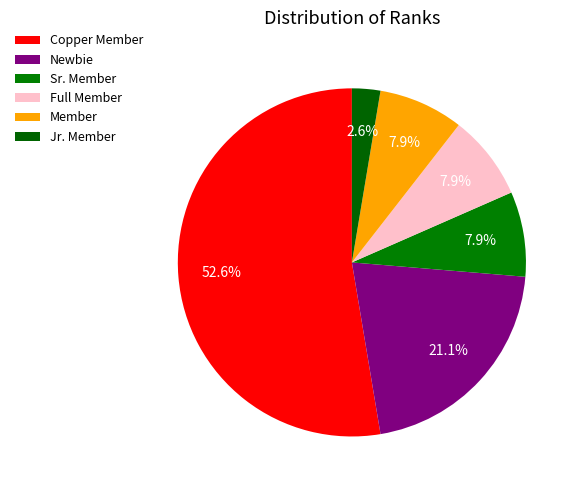

What percentage is NOT represented by Full Member?

92.1%